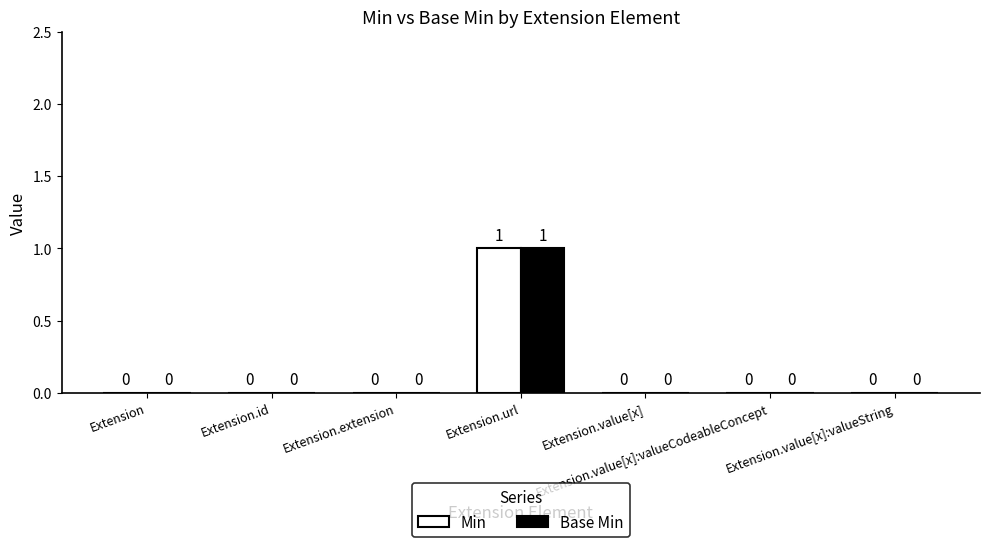

Reading left to right, transcribe all the data shown in this chart.

Min: Extension=0	Extension.id=0	Extension.extension=0	Extension.url=1	Extension.value[x]=0	Extension.value[x]:valueCodeableConcept=0	Extension.value[x]:valueString=0
Base Min: Extension=0	Extension.id=0	Extension.extension=0	Extension.url=1	Extension.value[x]=0	Extension.value[x]:valueCodeableConcept=0	Extension.value[x]:valueString=0